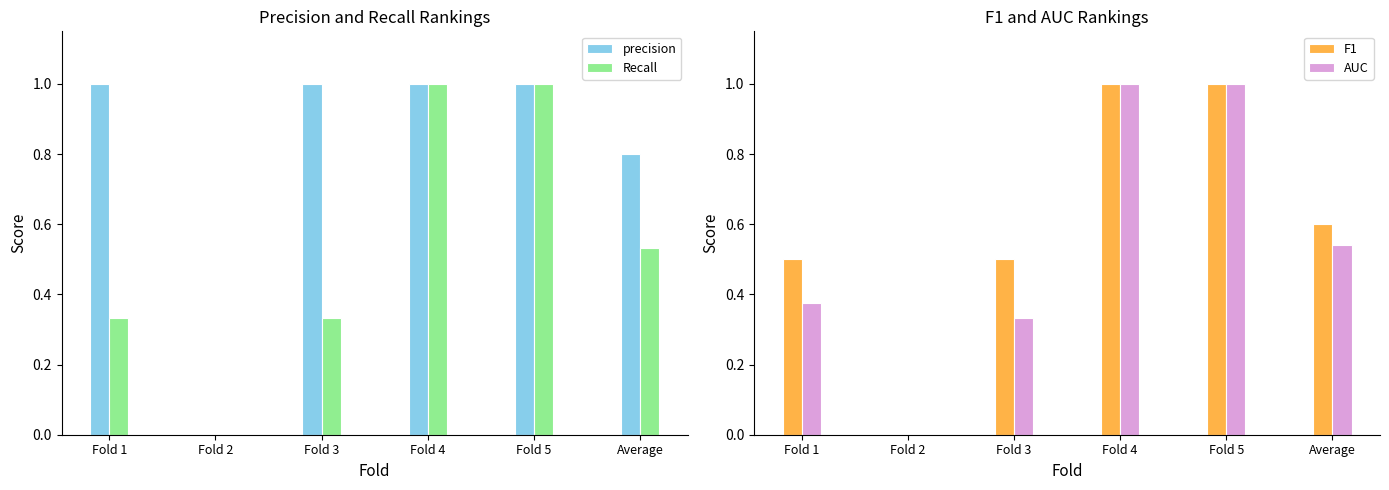

What is the value of the precision bar at the 5th from the left?

1.0